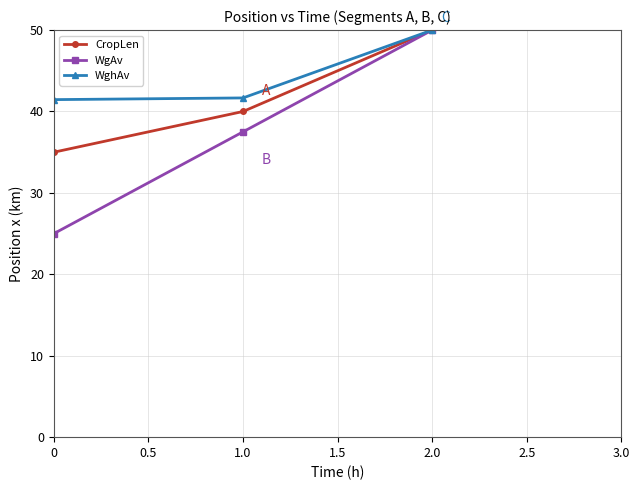

Where is WgAv nearest to the value 37?

1.0